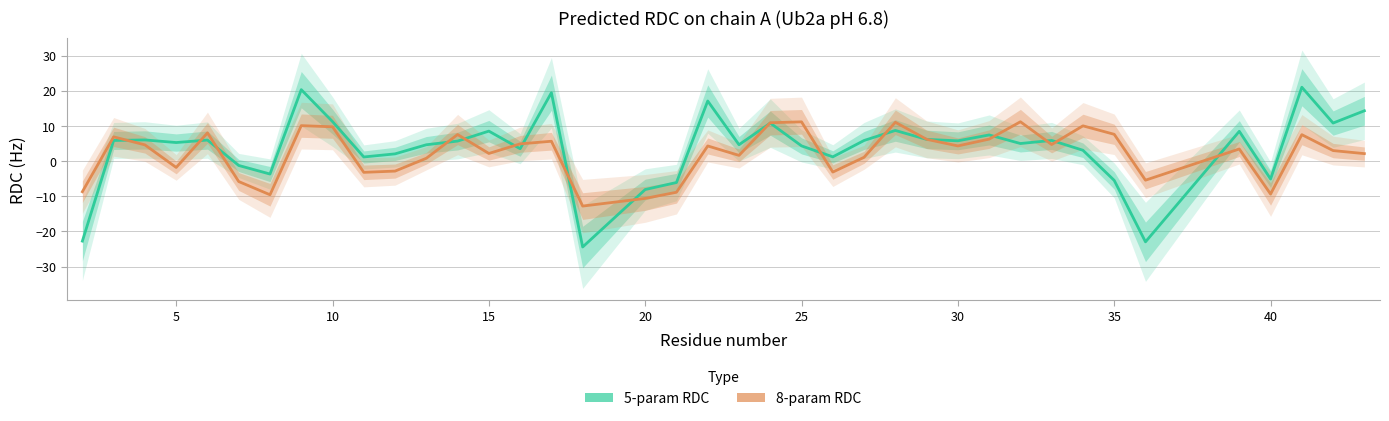

Which has a higher value, 15 or 30?

15